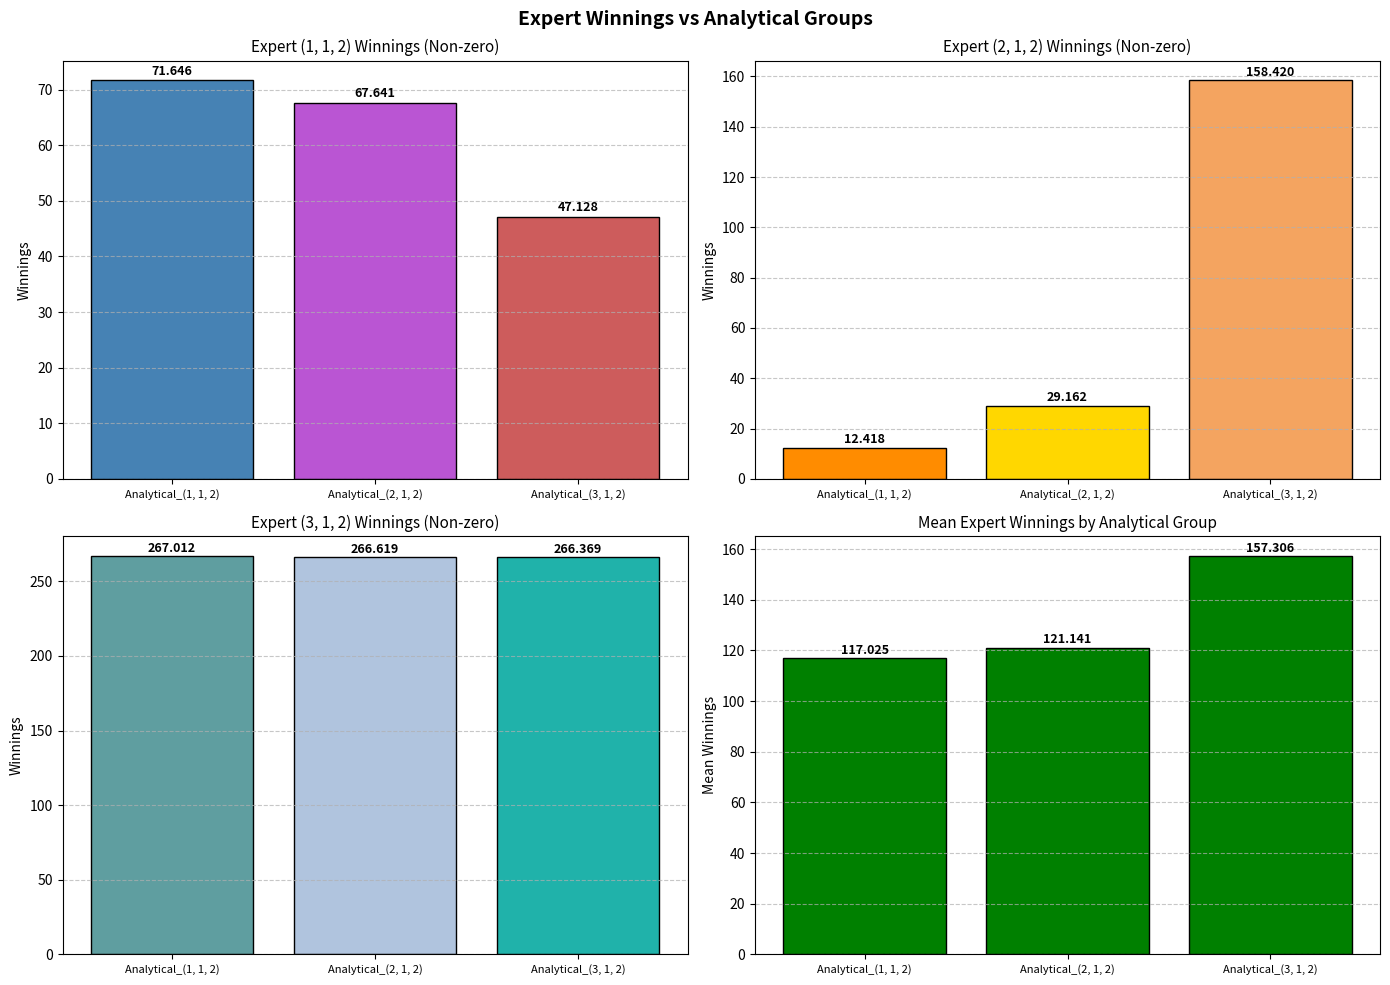

How many data points does each series have?

3